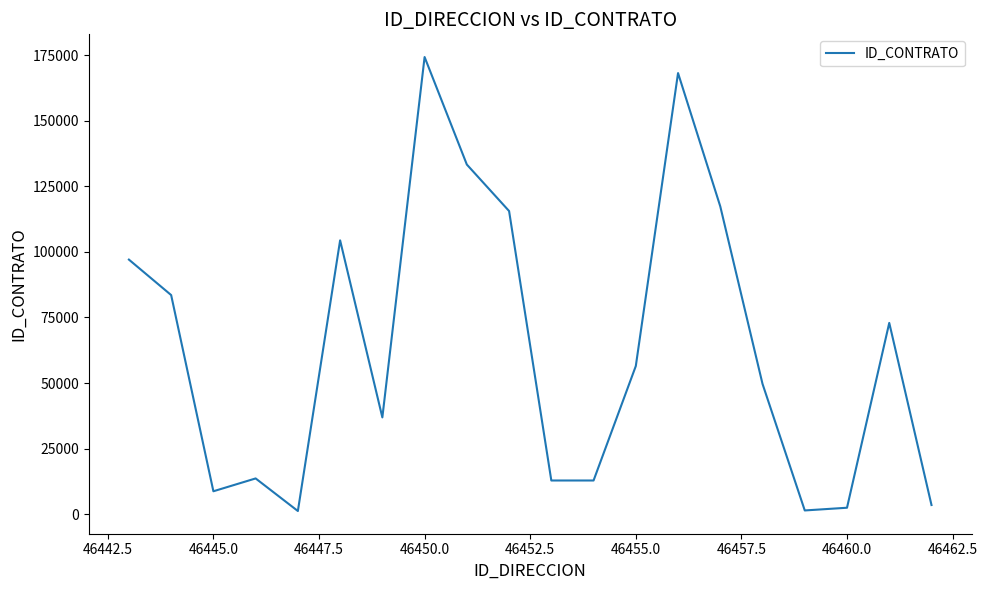

What is the greatest value displayed?

174326